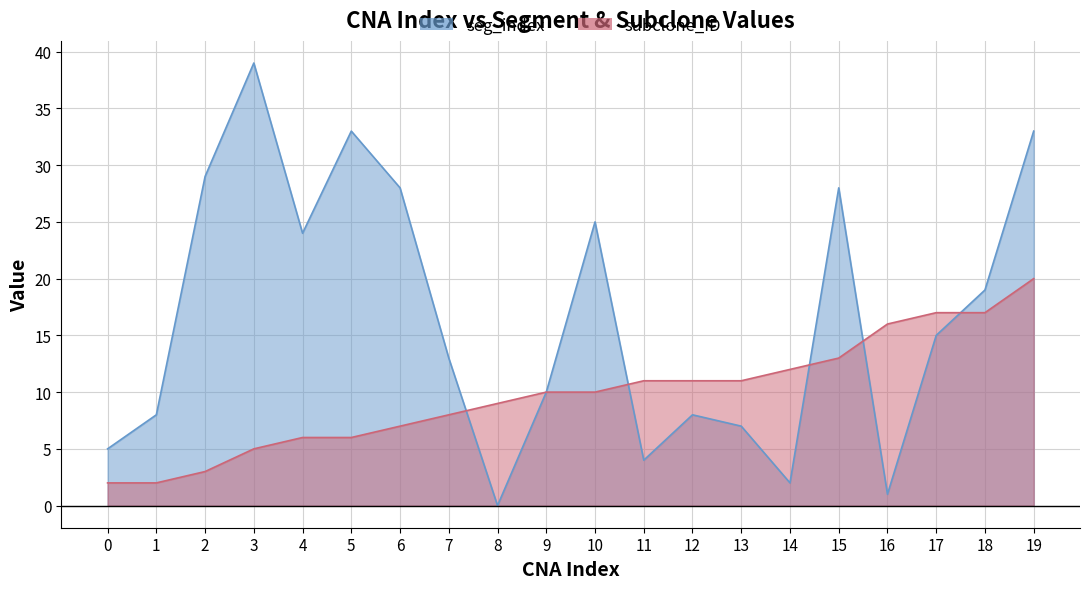

Reading right to left, extract all data points from this chart.

seg_index: 19=33	18=19	17=15	16=1	15=28	14=2	13=7	12=8	11=4	10=25	9=10	8=0	7=13	6=28	5=33	4=24	3=39	2=29	1=8	0=5
subclone_ID: 19=20	18=17	17=17	16=16	15=13	14=12	13=11	12=11	11=11	10=10	9=10	8=9	7=8	6=7	5=6	4=6	3=5	2=3	1=2	0=2